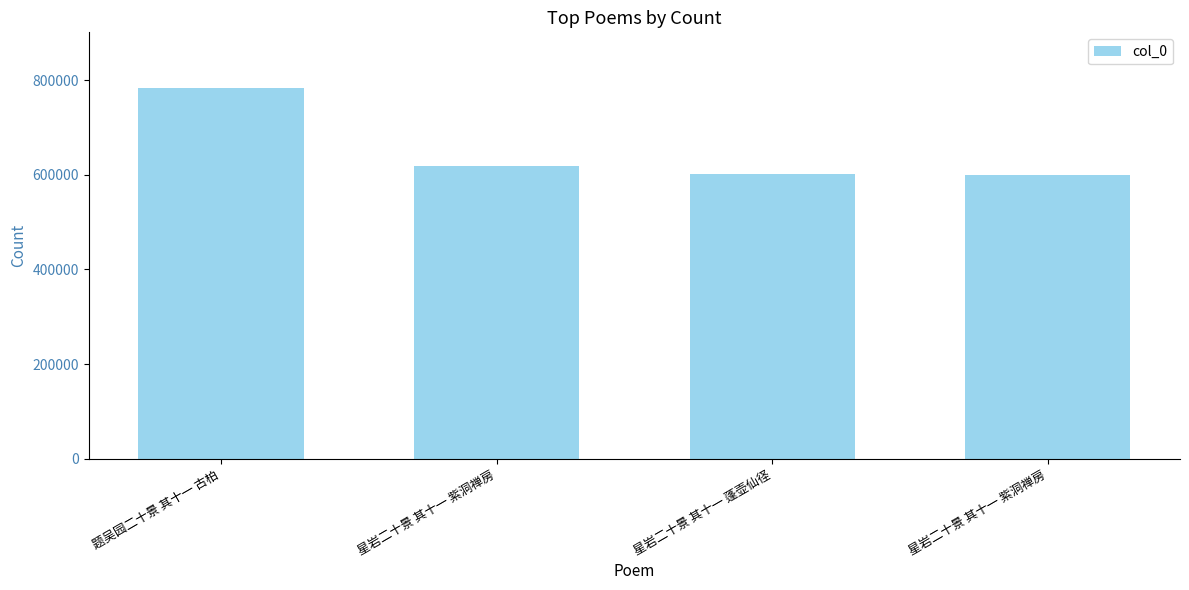

How many bars are there in total?

4